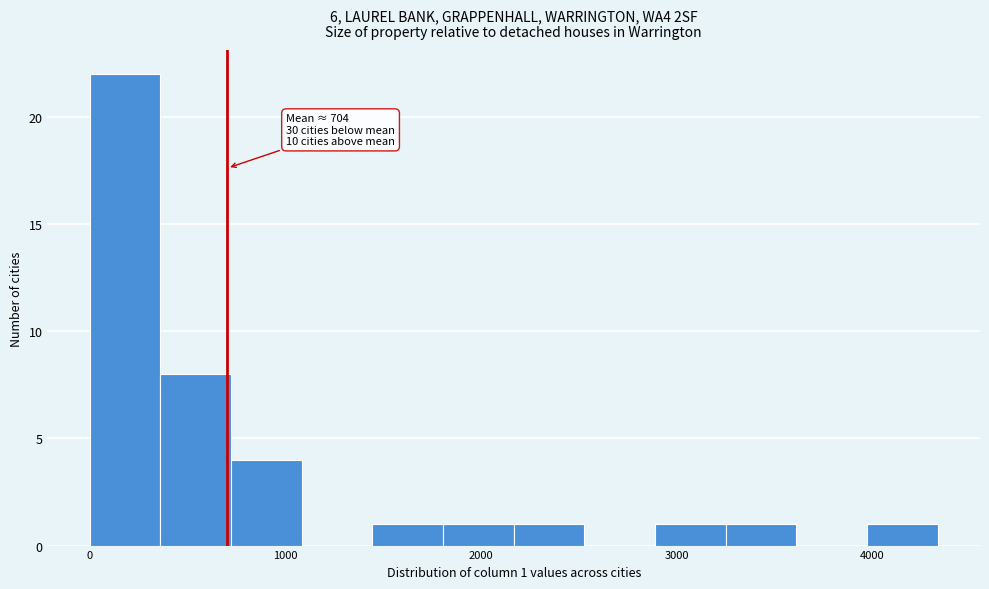

Around what value on the x-axis is the tallest bar? Give the approximate position of its centre, as read against the axis.

200